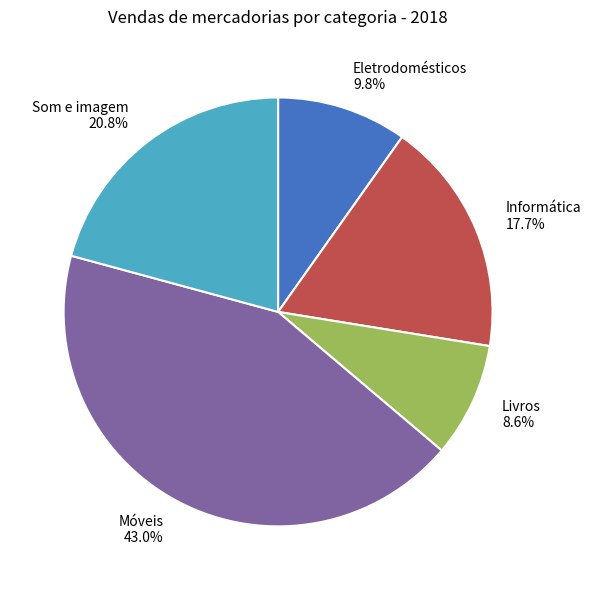

To the nearest percent, what percentage of the pie is Eletrodomésticos?

10%